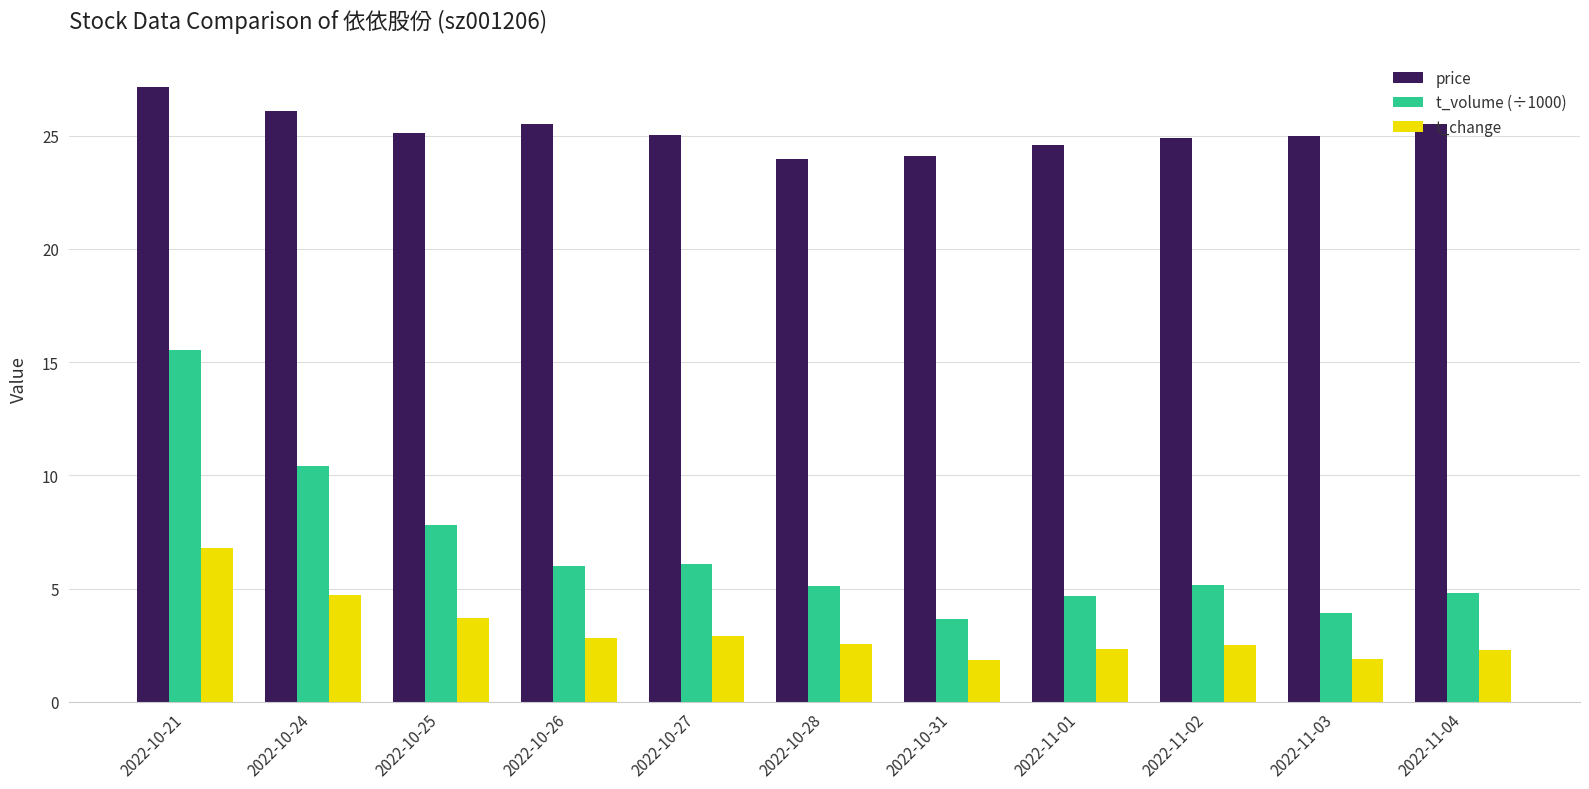

List the series in order of their peak value, highest first.

price, t_volume (÷1000), t_change